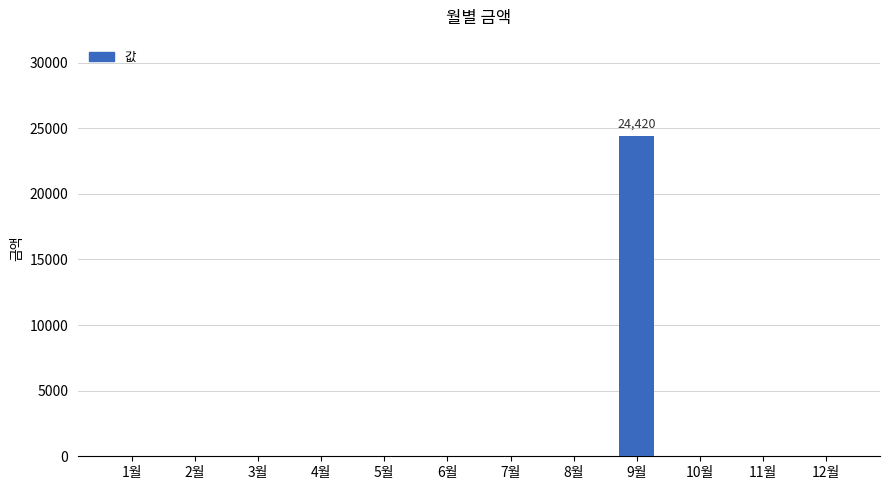

Reading left to right, what are all the values shown in this chart?

0	0	0	0	0	0	0	0	24420	0	0	0